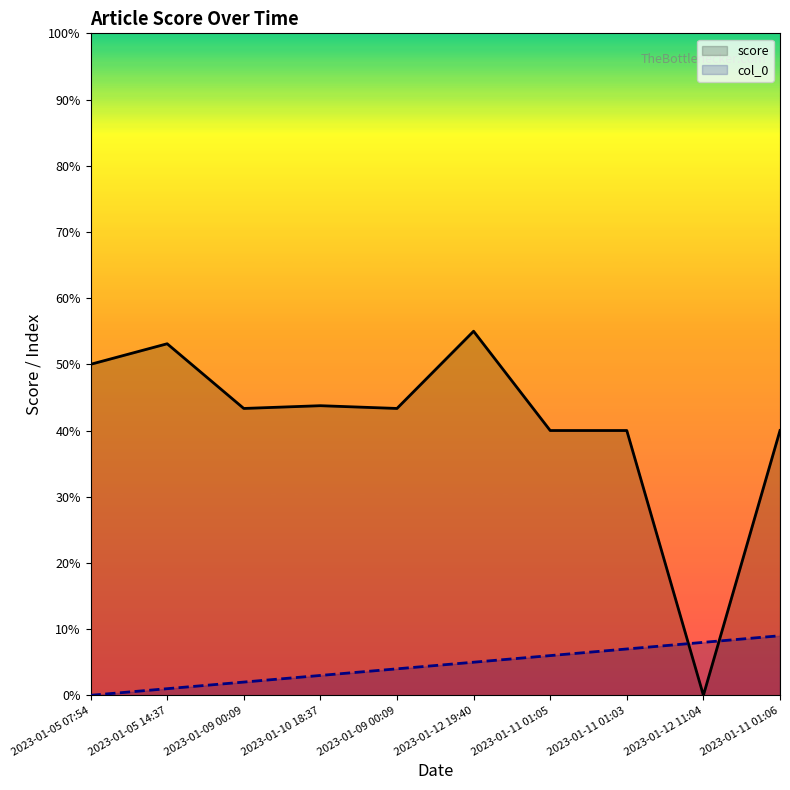

Rank the series at 2023-01-10 18:37 from lowest to highest value.

col_0, score